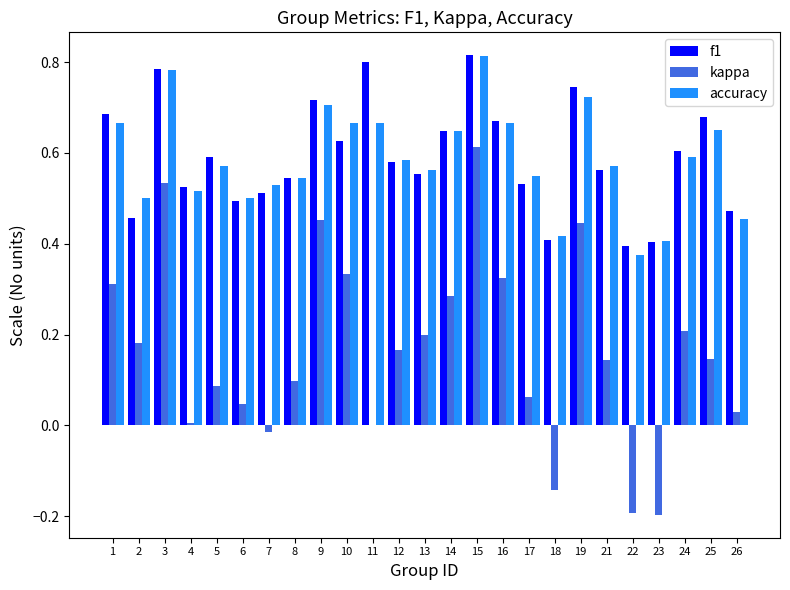

Which series changed the most between 19 and 25?

kappa